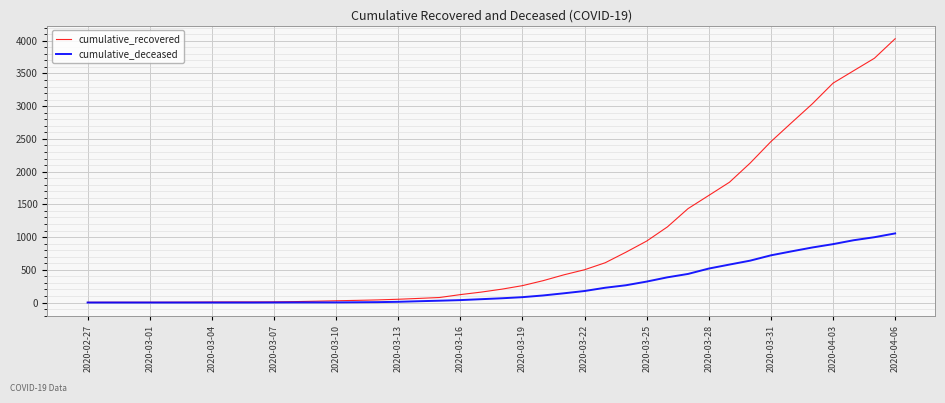

What is the difference between the maximum and minimum values in the cumulative_recovered series?

4027